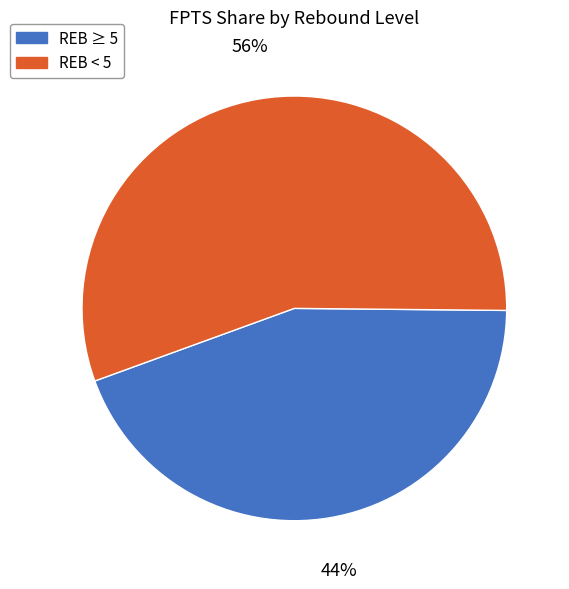

Do REB ≥ 5 and REB < 5 together represent more than half of the pie?

Yes